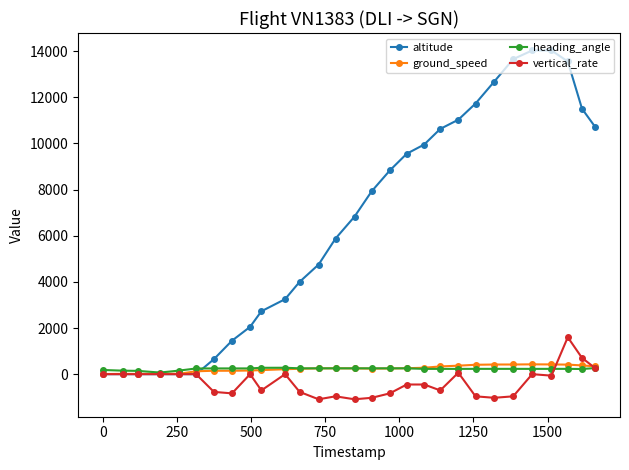

How many series are shown in this chart?

4